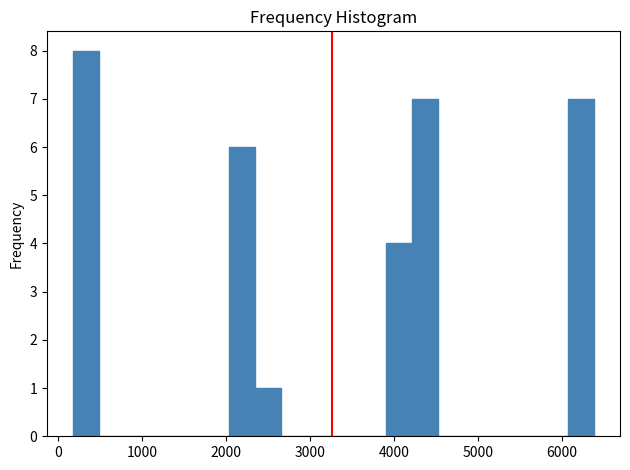

Around what value on the x-axis is the tallest bar? Give the approximate position of its centre, as read against the axis.

300